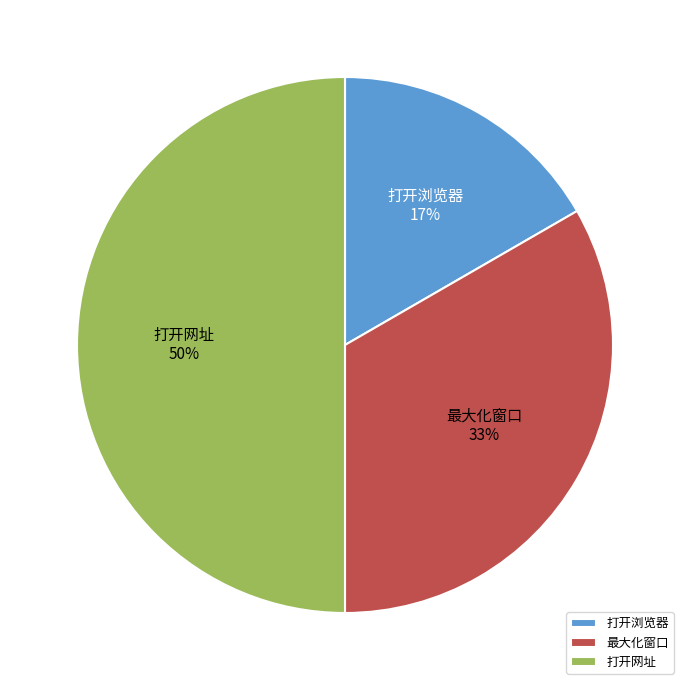

Is it true that 最大化窗口 is 33% of the pie?

True